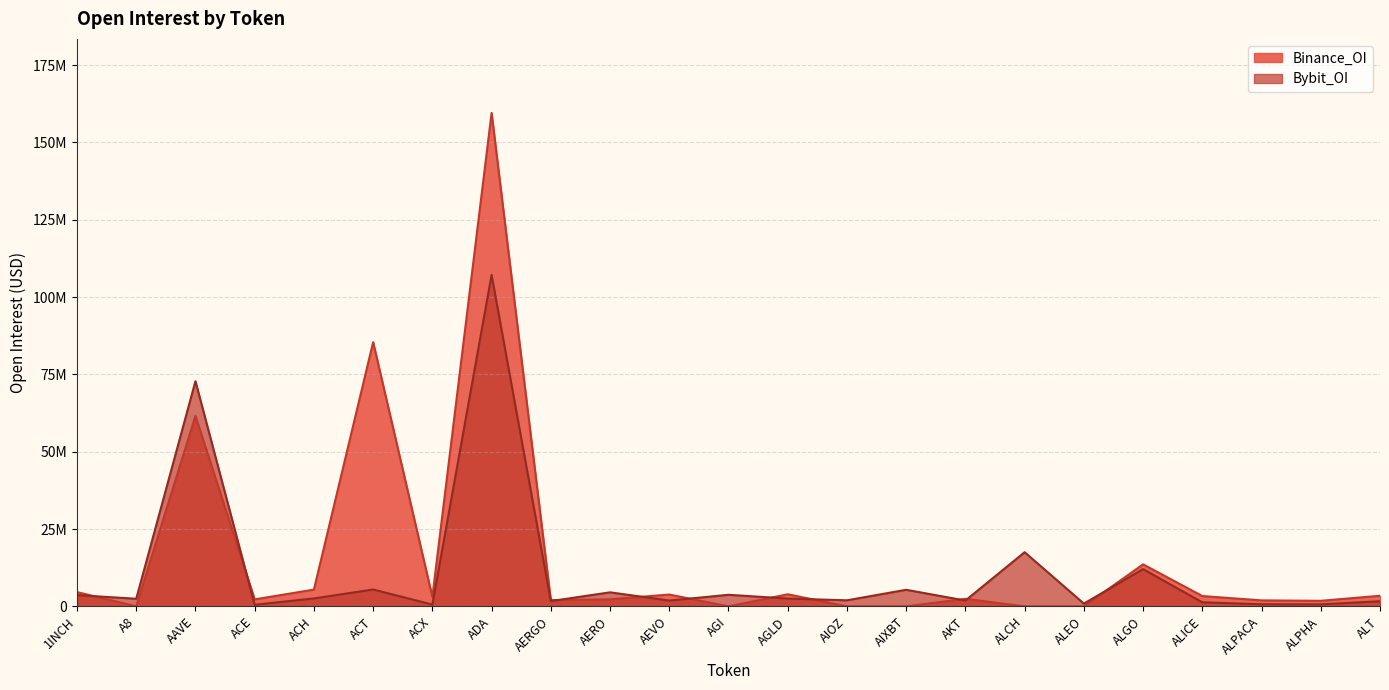

Is it true that Binance_OI equals 5413231 at ACH?

True